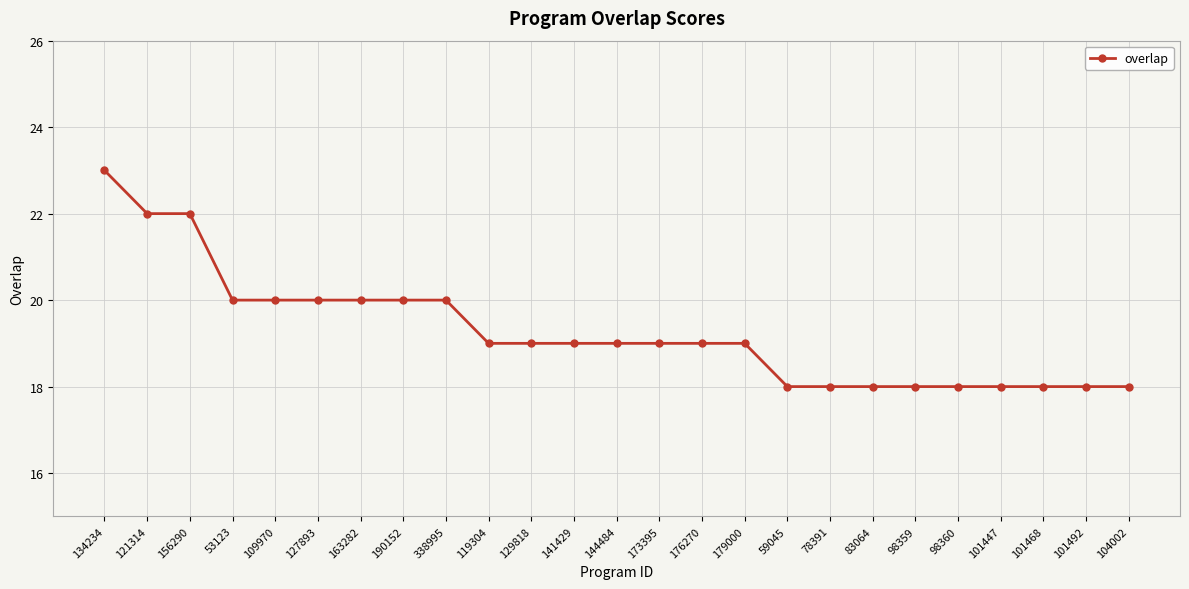

Count the number of data series in this chart.

1